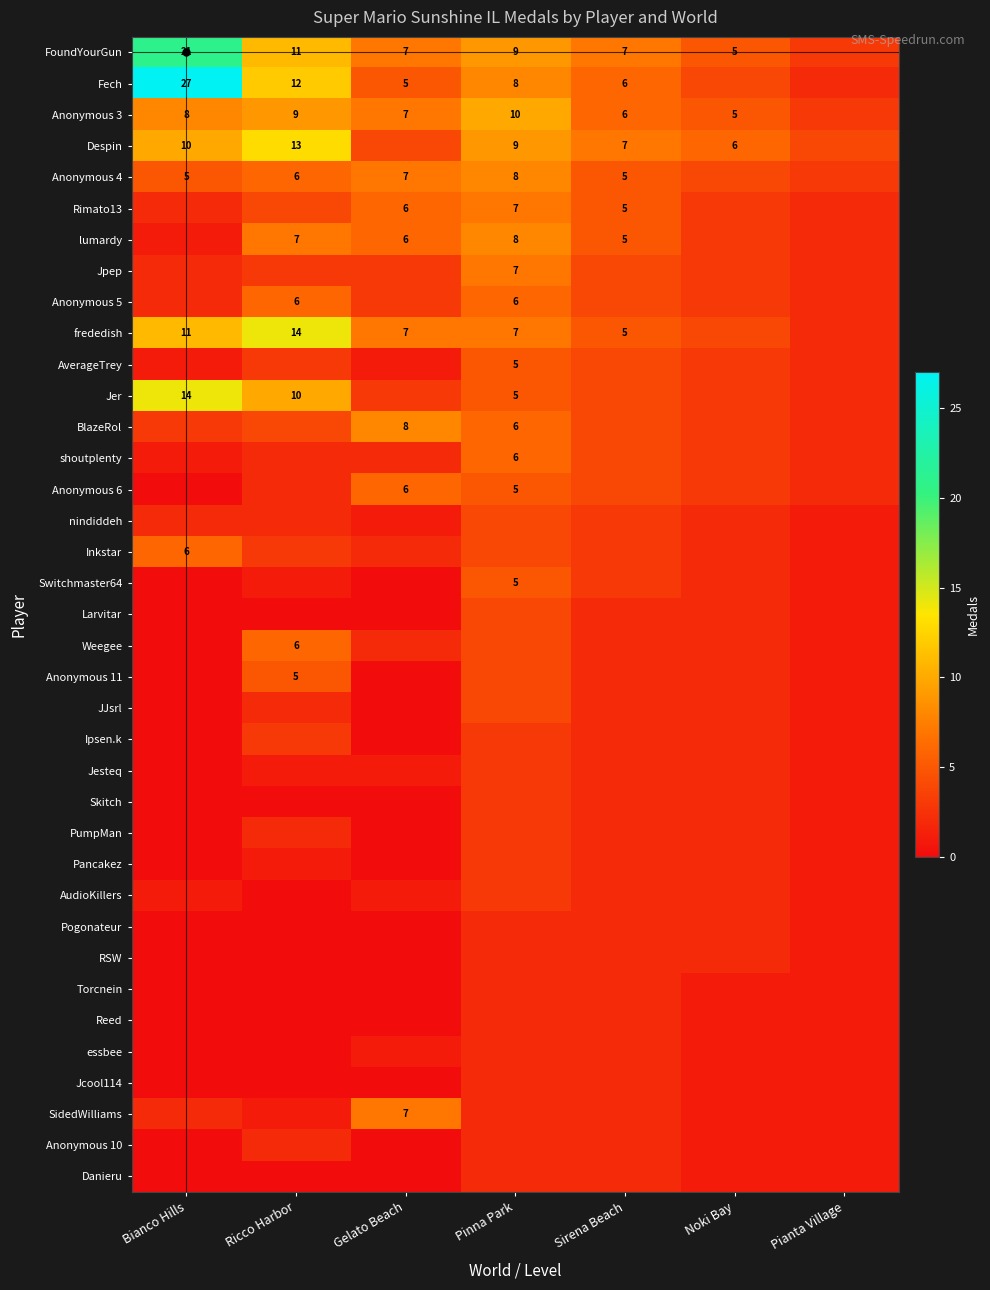

The Anonymous 4 series shows 7 at Gelato Beach. True or false?

True